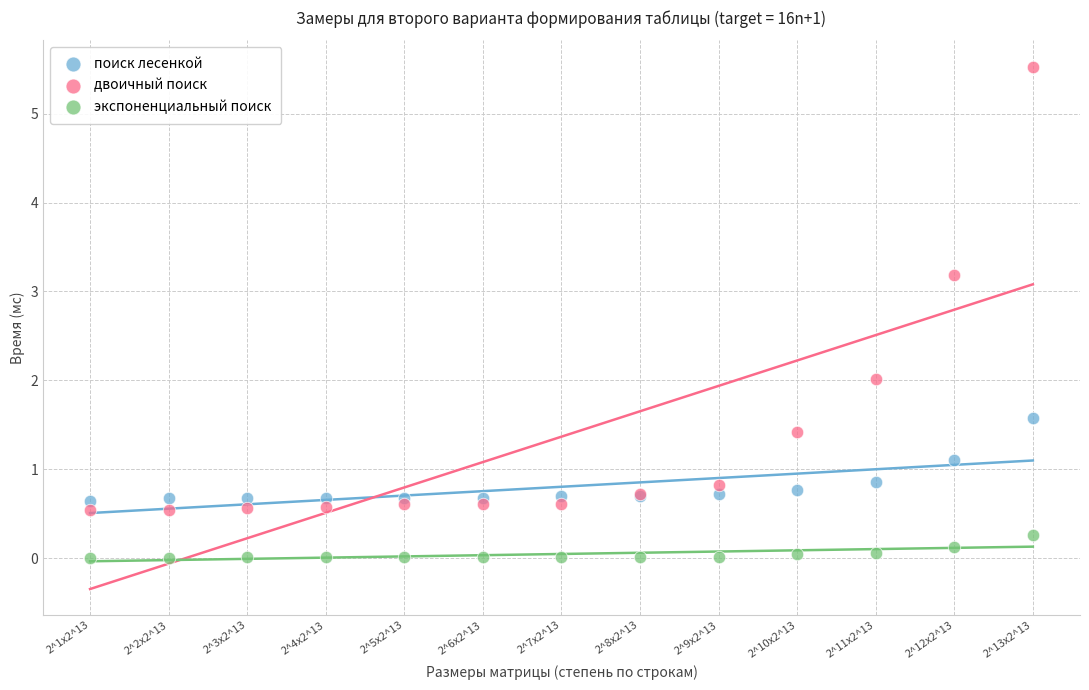

In the двоичный поиск series, what Y value is closest to 3?

3.2